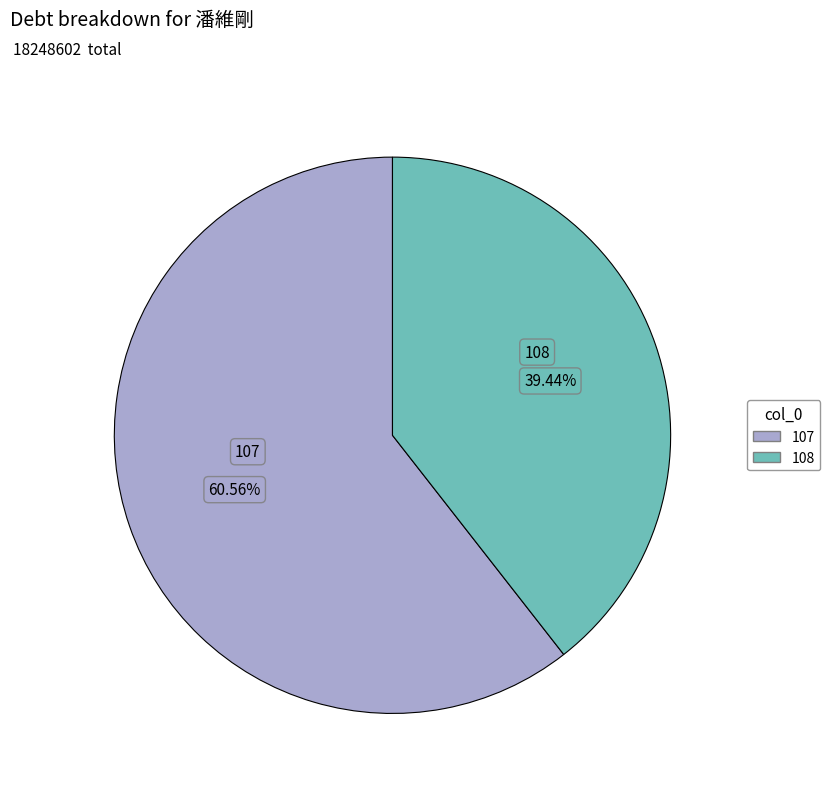

Rank the categories by value from highest to lowest.

107, 108